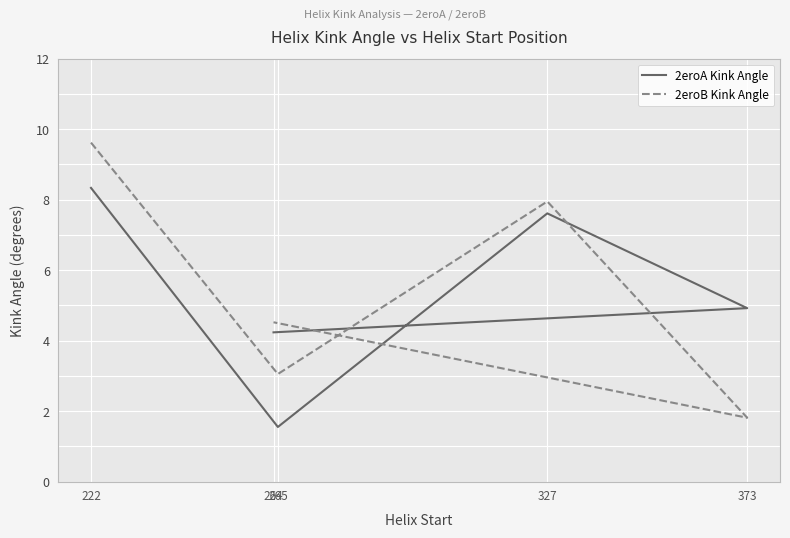

Reading left to right, transcribe all the data shown in this chart.

2eroA Kink Angle: 222=8.3	265=1.5	327=7.6	373=4.9	264=4.2
2eroB Kink Angle: 222=9.6	265=3.1	327=7.9	373=1.8	264=4.5